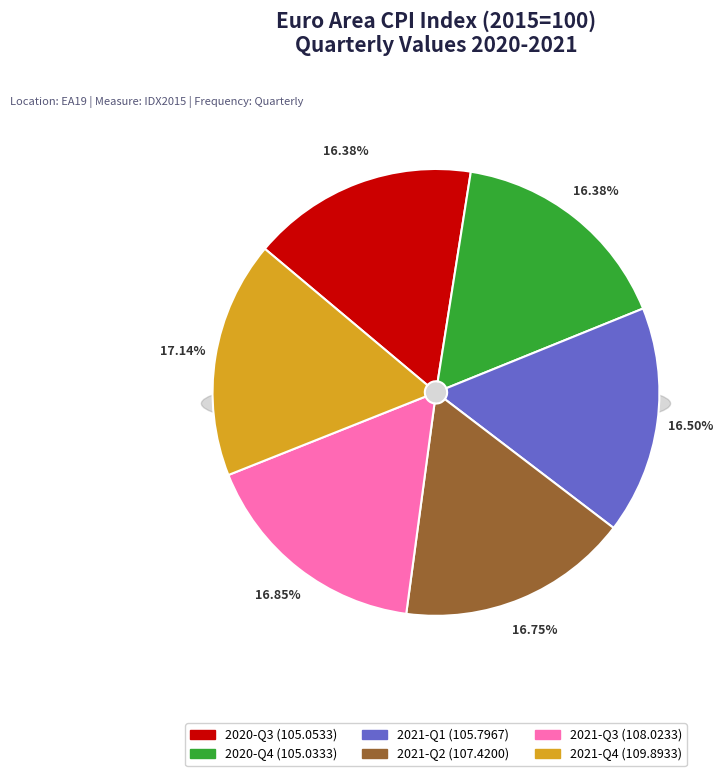

Count the number of slices in the pie.

6